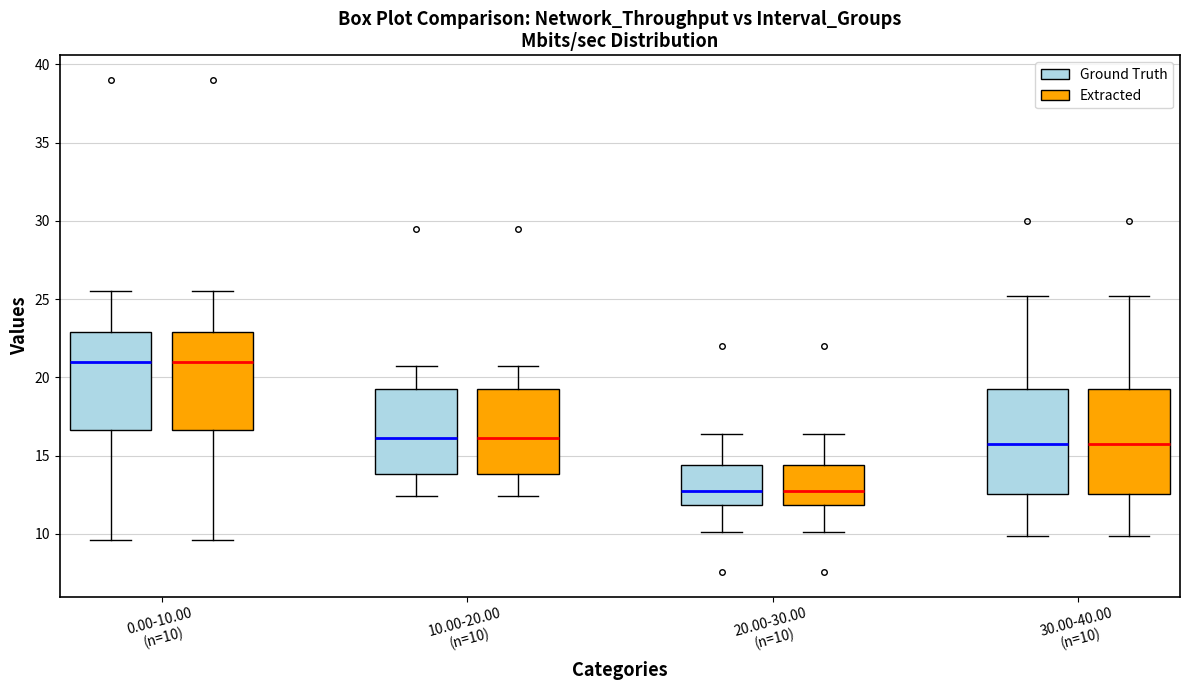

Where does the upper whisker of the box for 20.00-30.00 (n=10) (Extracted) end on the y-axis? The values are not printed on the chart, so give them approximately, as read against the axis.

16.5